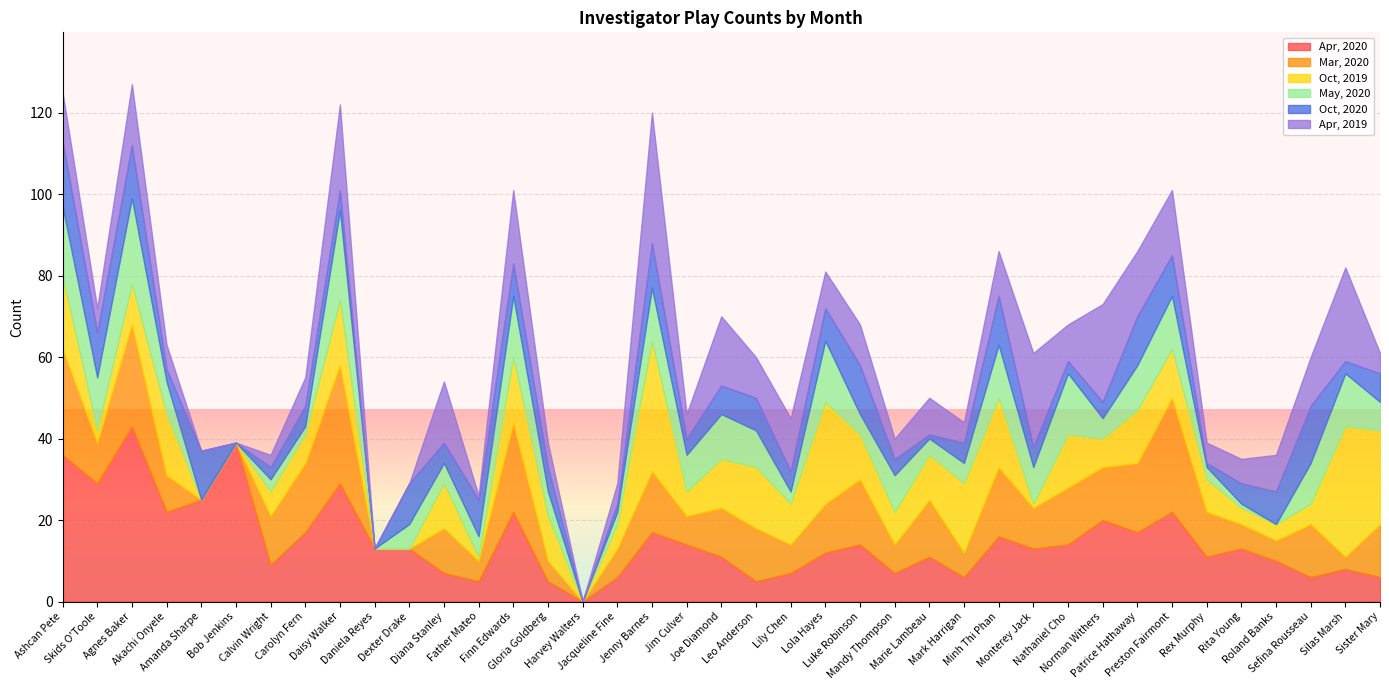

True or false: Apr, 2020 has a value of 4 at Calvin Wright.

False